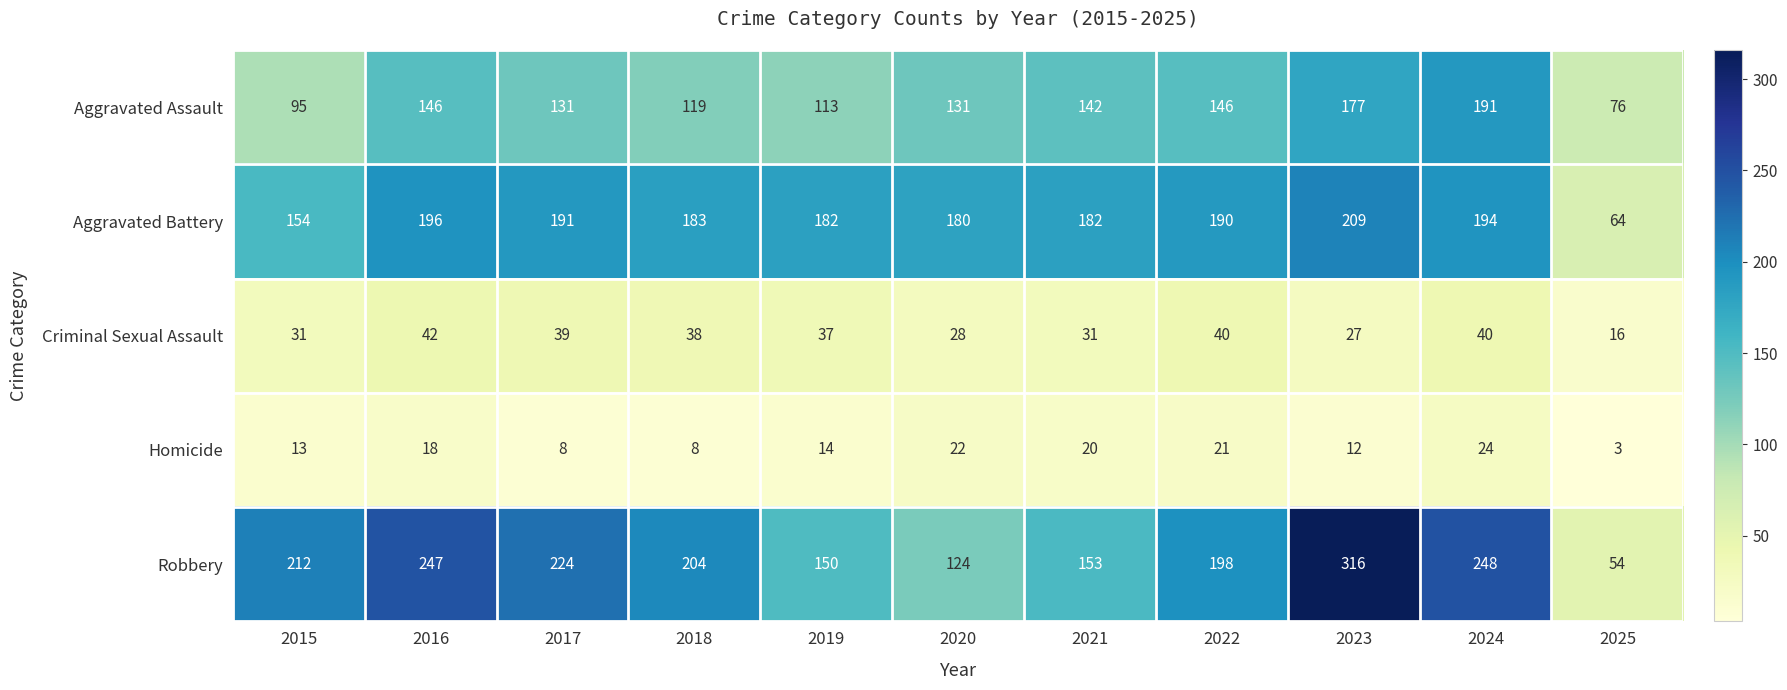

What is the smallest value displayed?

3